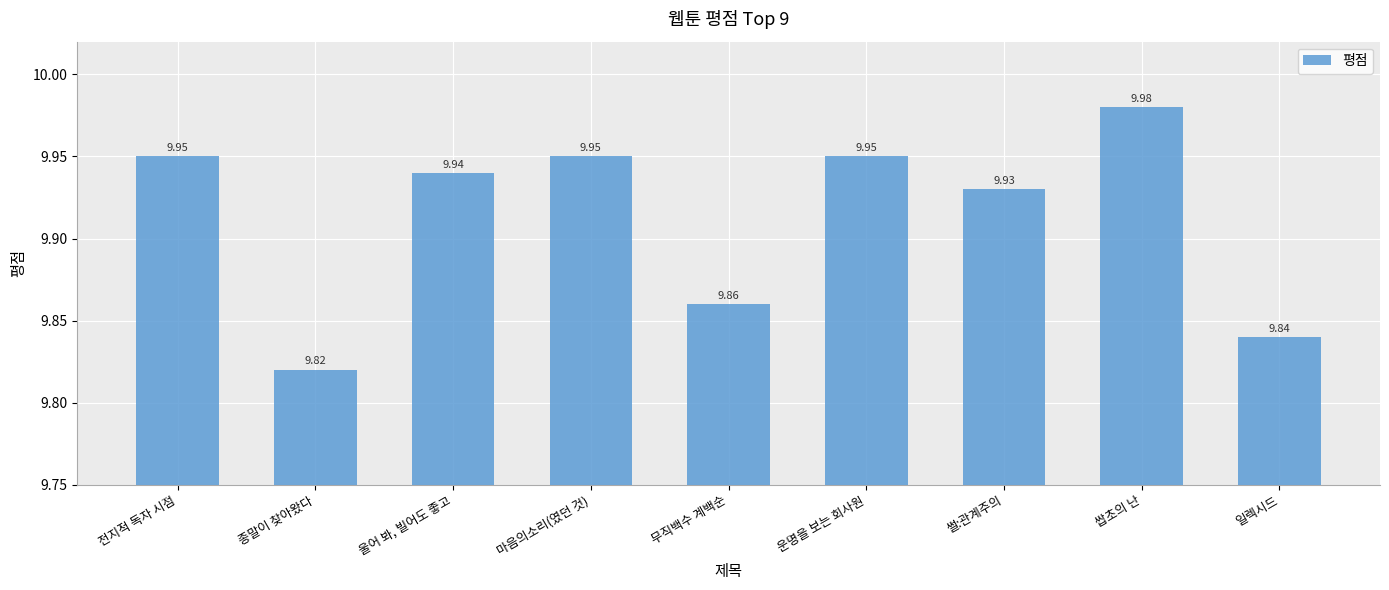

What is the label of the 2nd bar from the right?

쌉초의 난